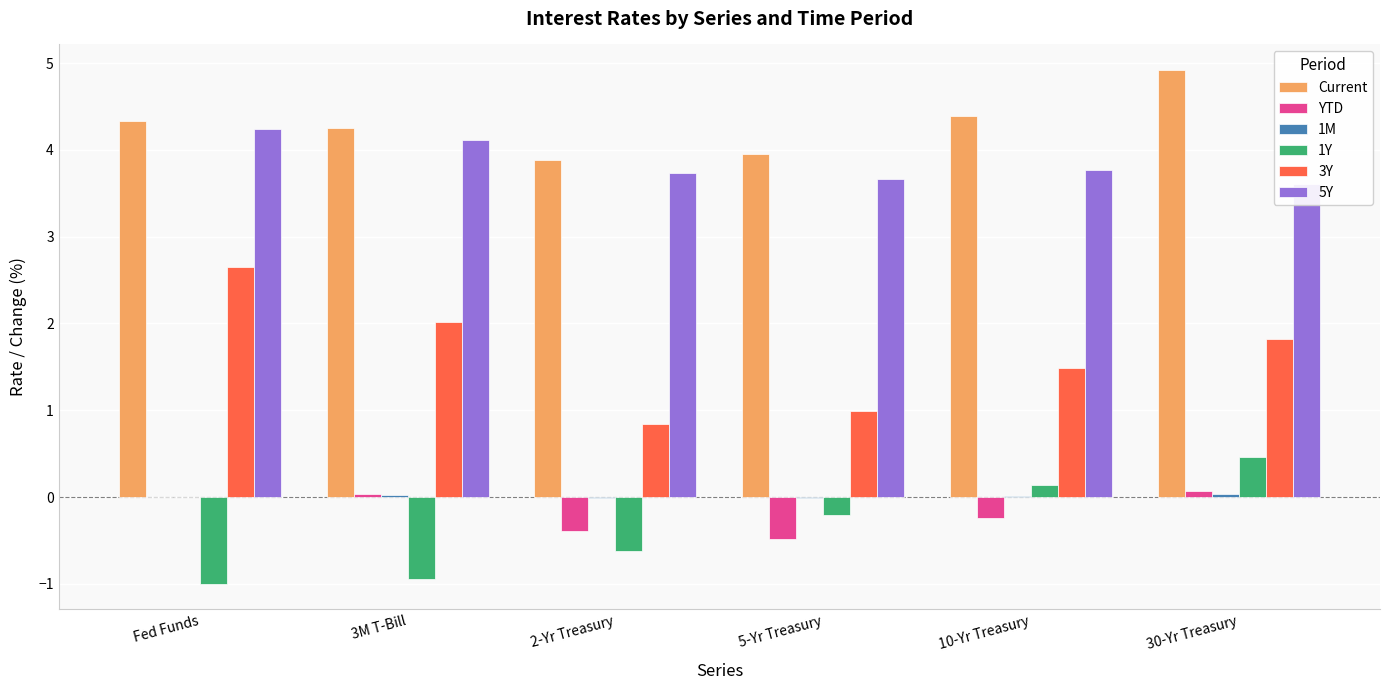

Rank the categories by 1Y value from highest to lowest.

30-Yr Treasury, 10-Yr Treasury, 5-Yr Treasury, 2-Yr Treasury, 3M T-Bill, Fed Funds